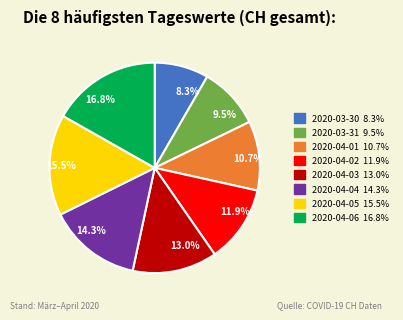

Does any single category account for the majority?

No